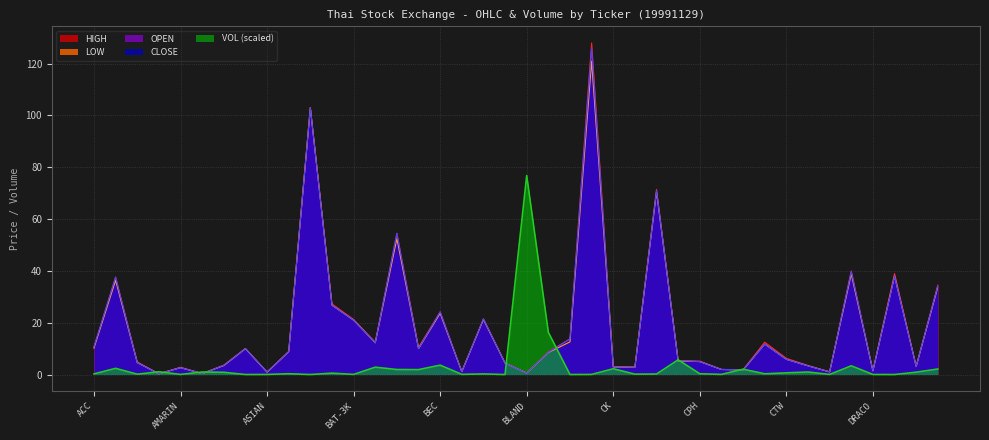

What is the maximum value for HIGH?

128.0